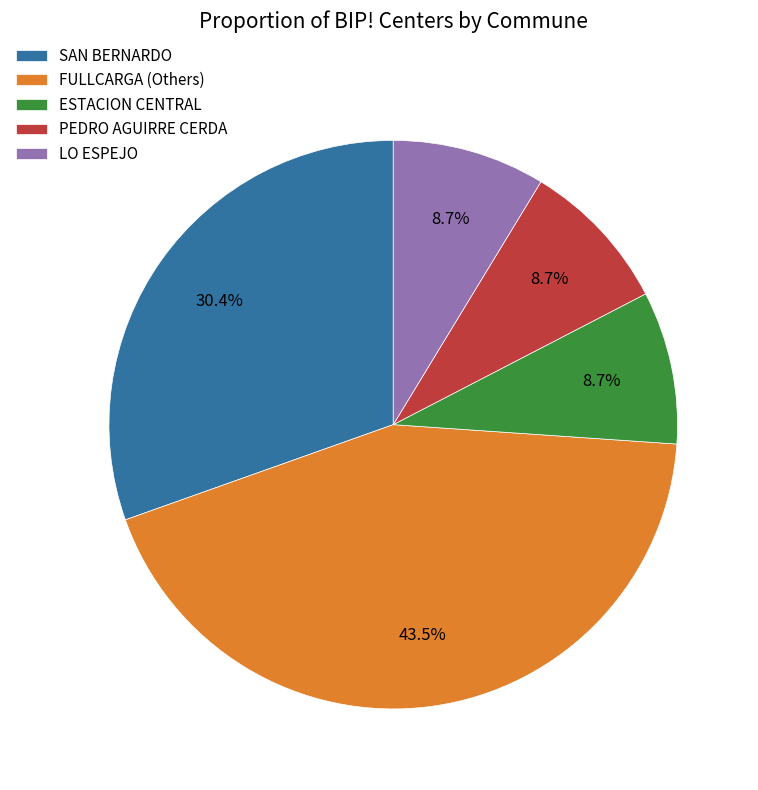

Which category has the biggest portion of the pie?

FULLCARGA (Others)